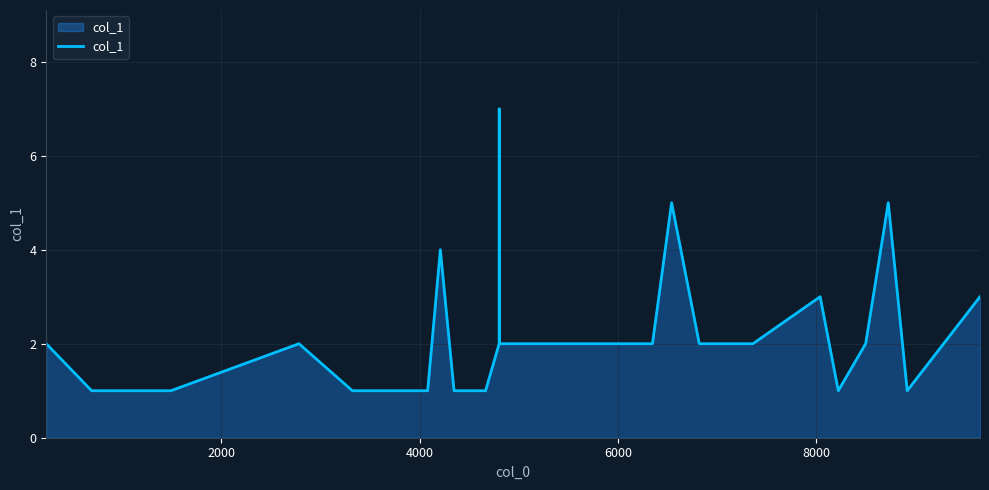

What is the greatest value displayed?

7